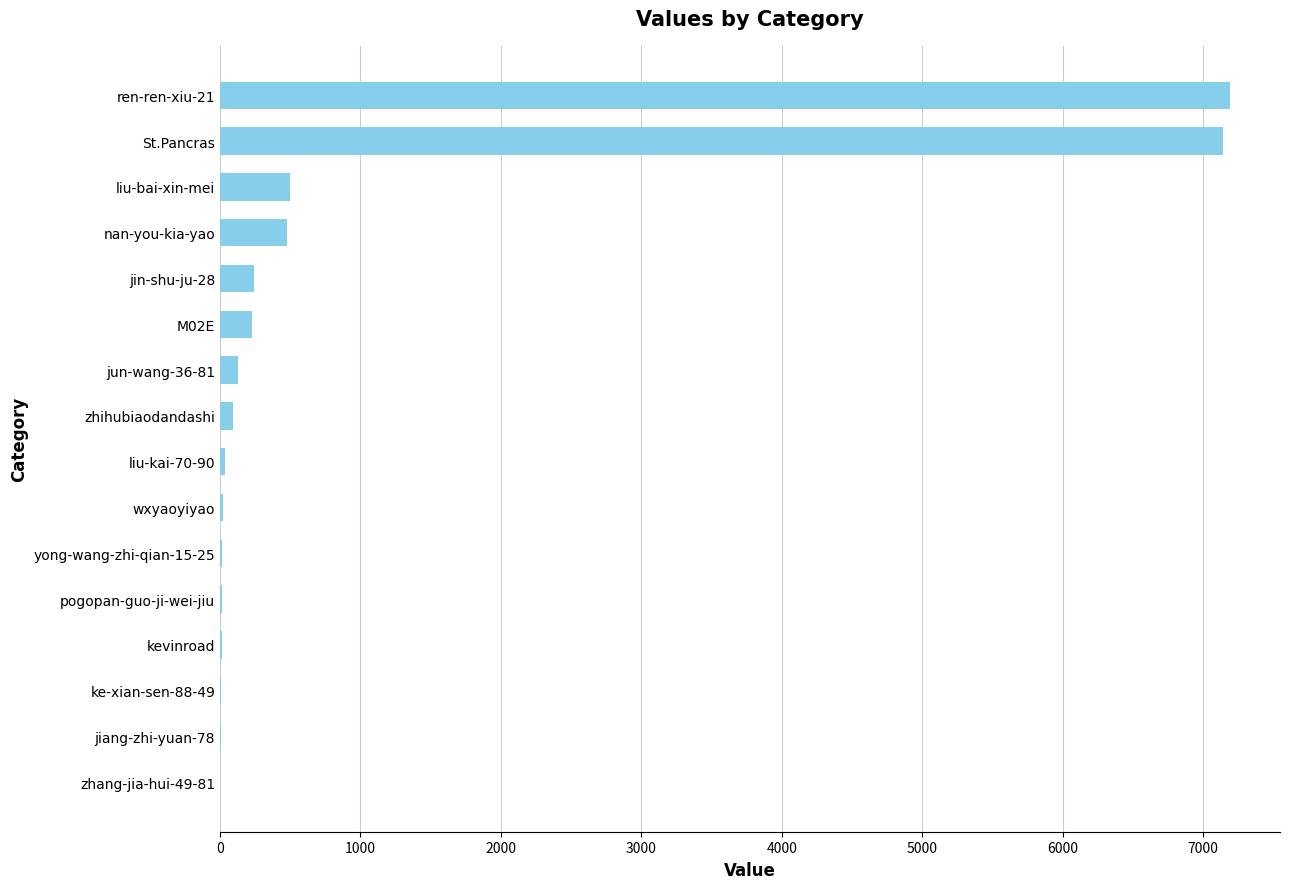

What is the greatest value displayed?

7189